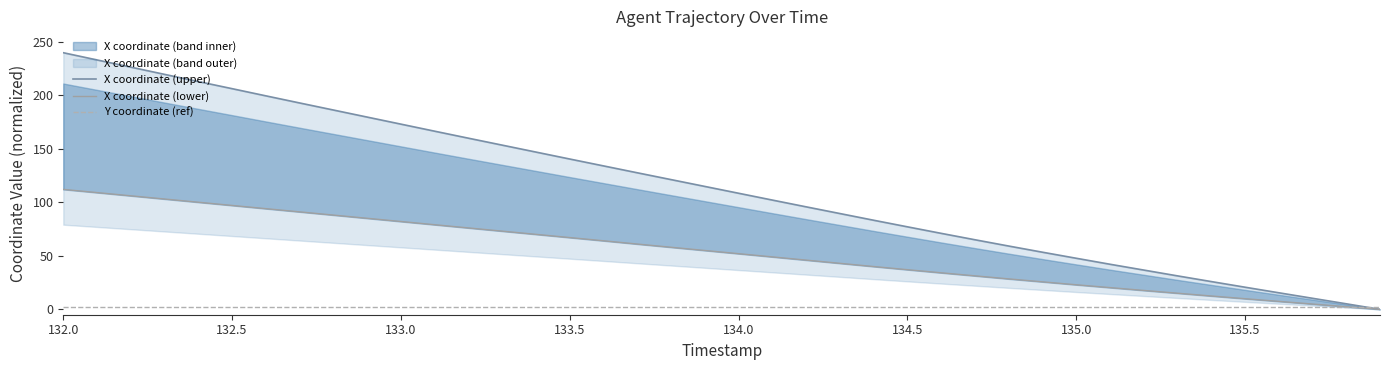

At which label does X coordinate (lower) reach its peak?

132.0